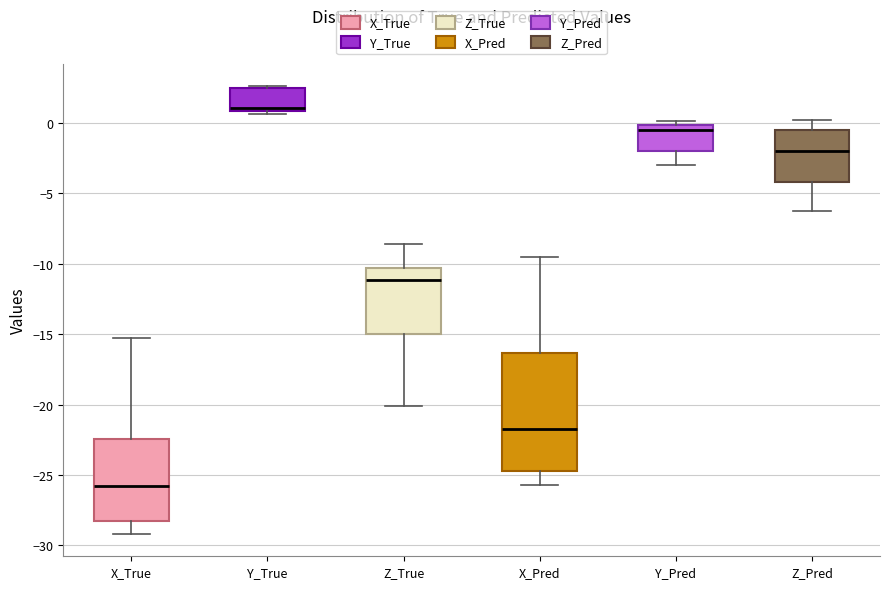

Reading left to right, read every box against the y-axis: the position of its median line, the range the box covers, and the ends of its whiskers. The values are not printed on the chart, so give them approximately, as read against the axis.

X_True: median -26.0, box -28.5 to -22.5, whiskers -29.0 to -15.5
Y_True: median 1.0 (just above the box's lower edge), box 1.0 to 2.5, whiskers 0.5 to 2.5 (just above the box's upper edge)
Z_True: median -11.0, box -15.0 to -10.5, whiskers -20.0 to -8.5
X_Pred: median -21.5, box -24.5 to -16.5, whiskers -25.5 to -9.5
Y_Pred: median -0.5, box -2.0 to 0.0, whiskers -3.0 to 0.0 (just above the box's upper edge)
Z_Pred: median -2.0, box -4.0 to -0.5, whiskers -6.5 to 0.0